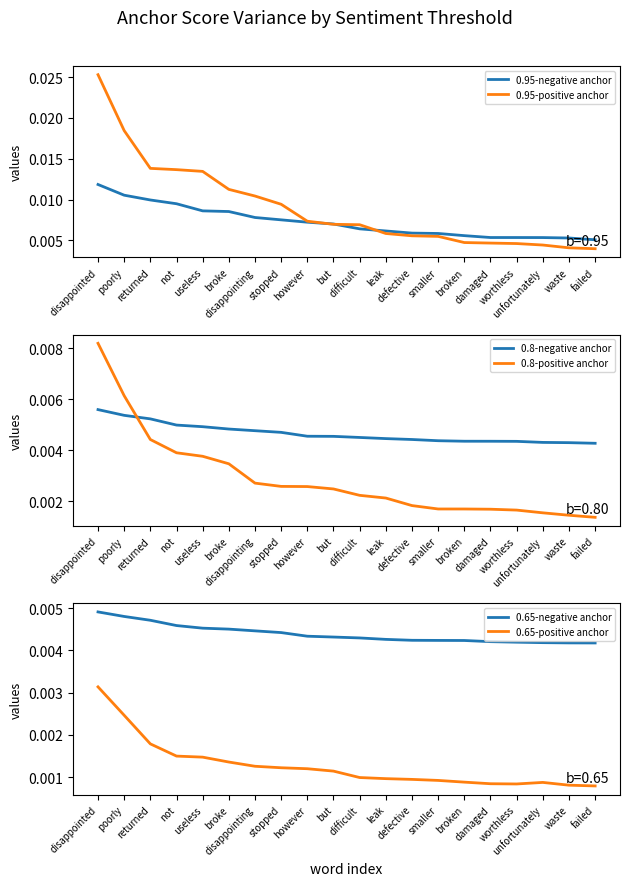

True or false: 0.95-positive anchor and 0.8-positive anchor cross at least once.

False